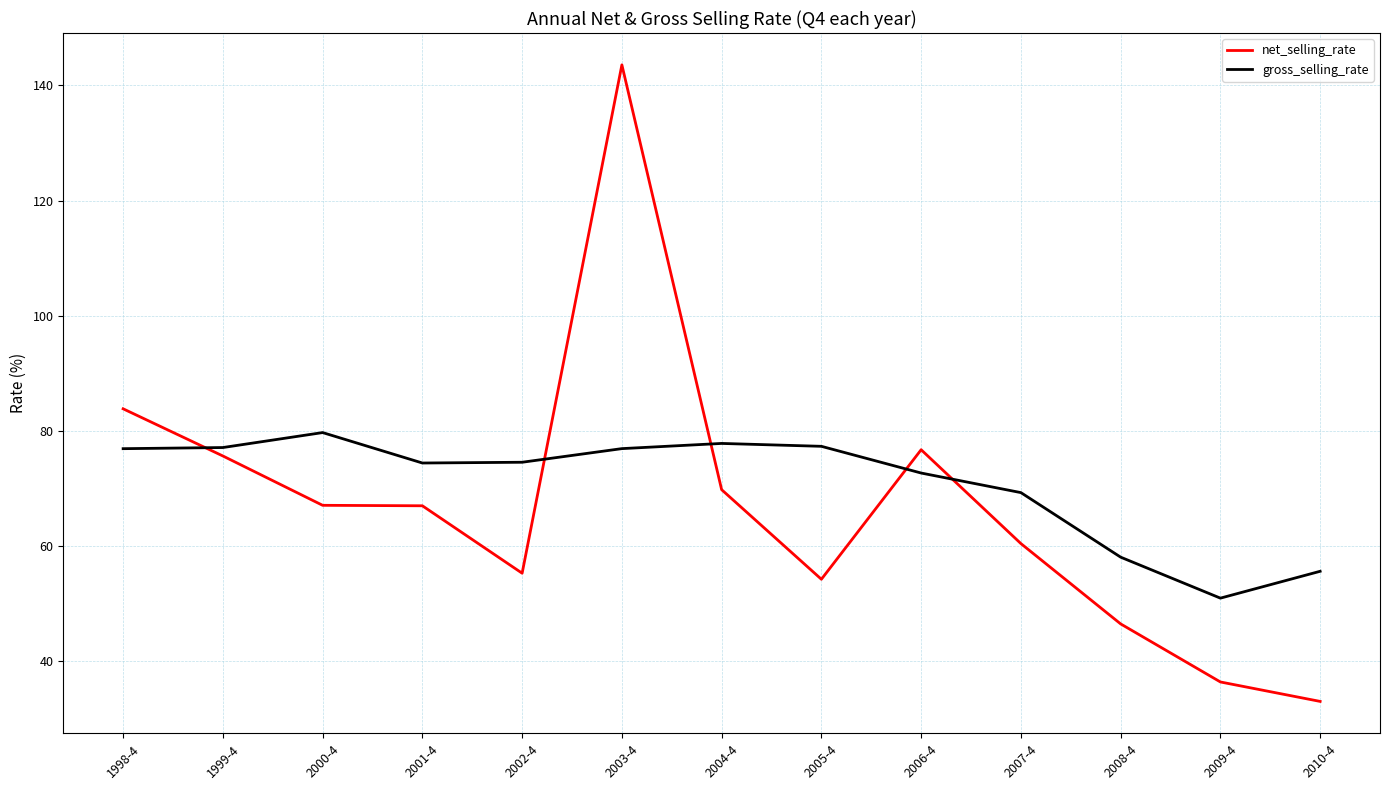

Which series has the largest total across all categories?

gross_selling_rate